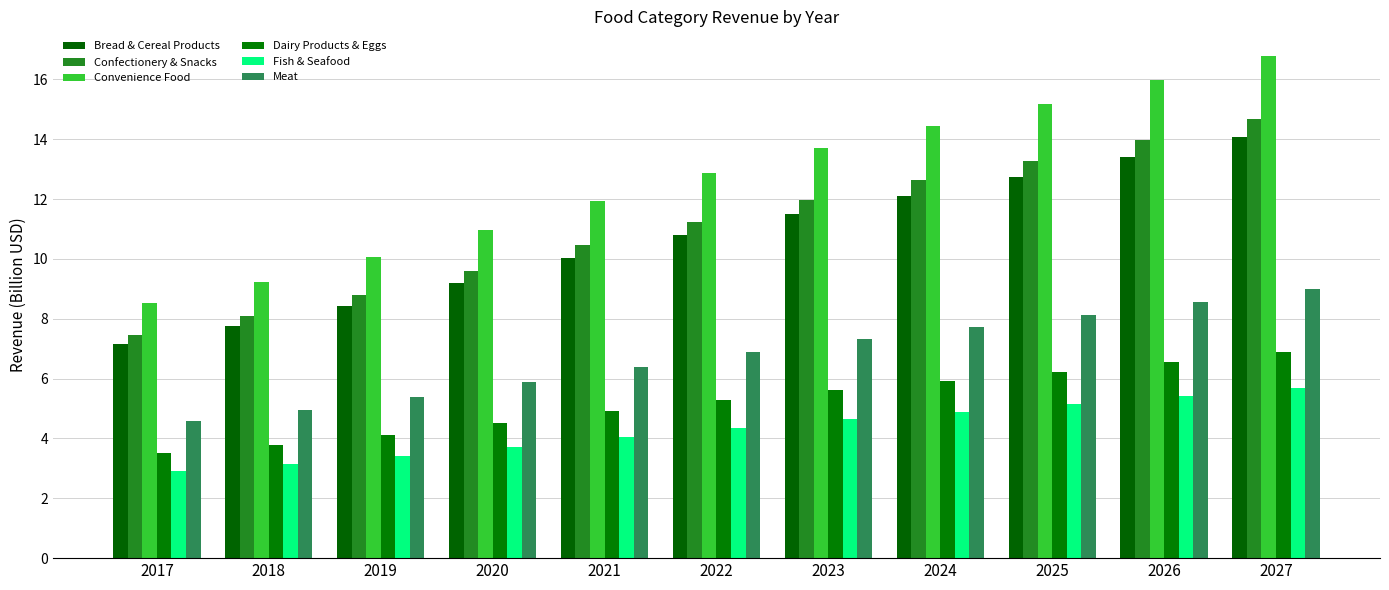

The Fish & Seafood series shows 4.1 at 2021. True or false?

True